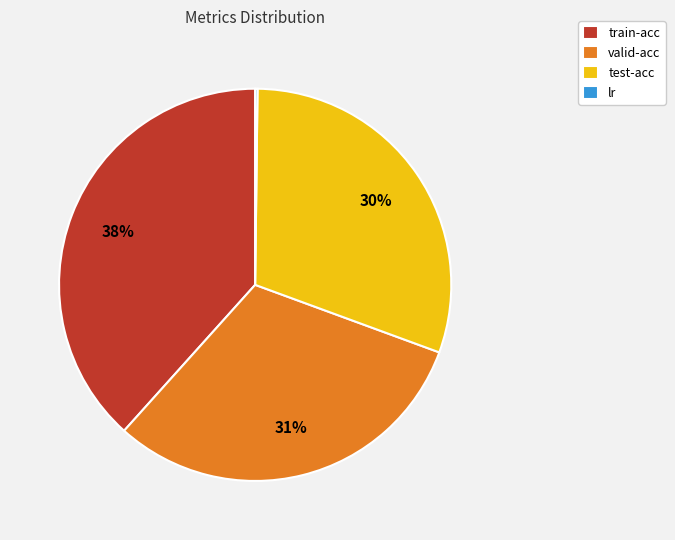

To the nearest percent, what is the difference between the largest and smallest slice percentages?

38%